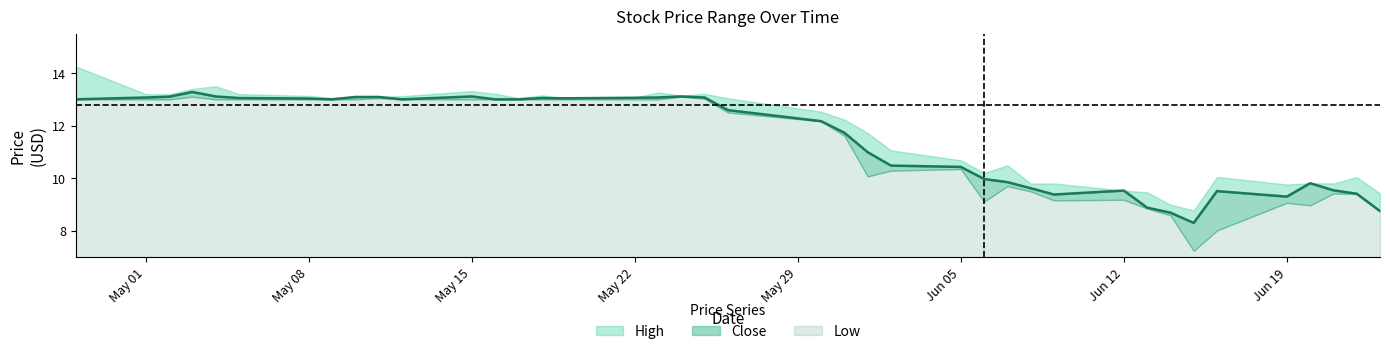

At which label does Close reach its minimum?

2017-06-15